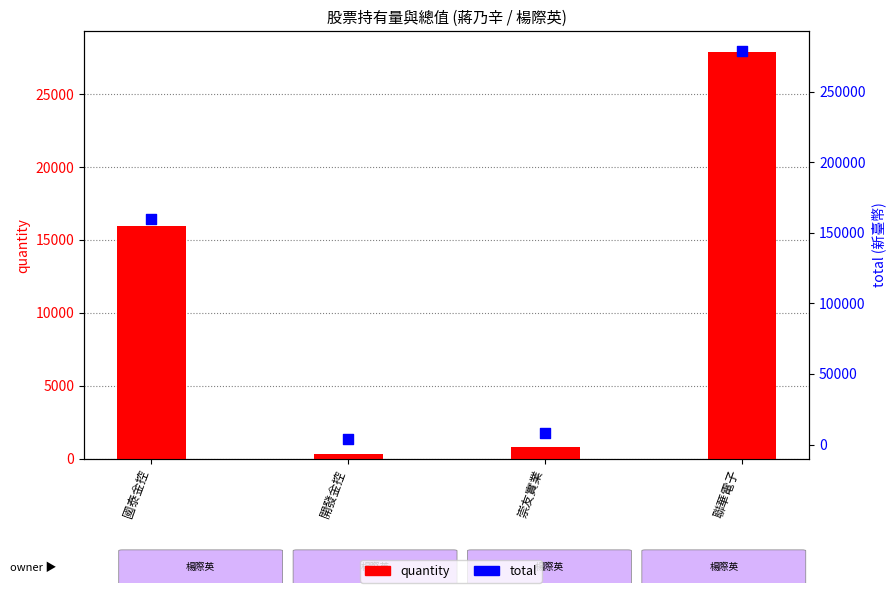

At how many categories does at least one series exceed 11388?

2